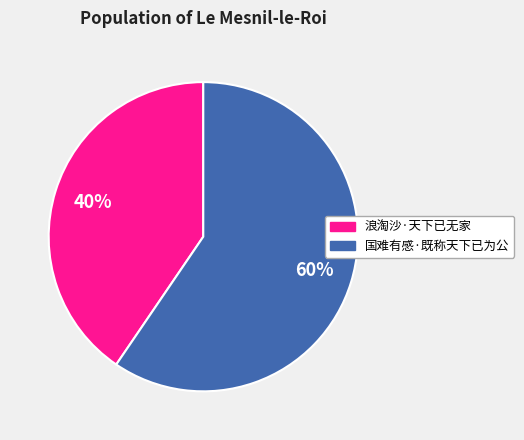

Which category accounts for the majority?

国难有感·既称天下已为公